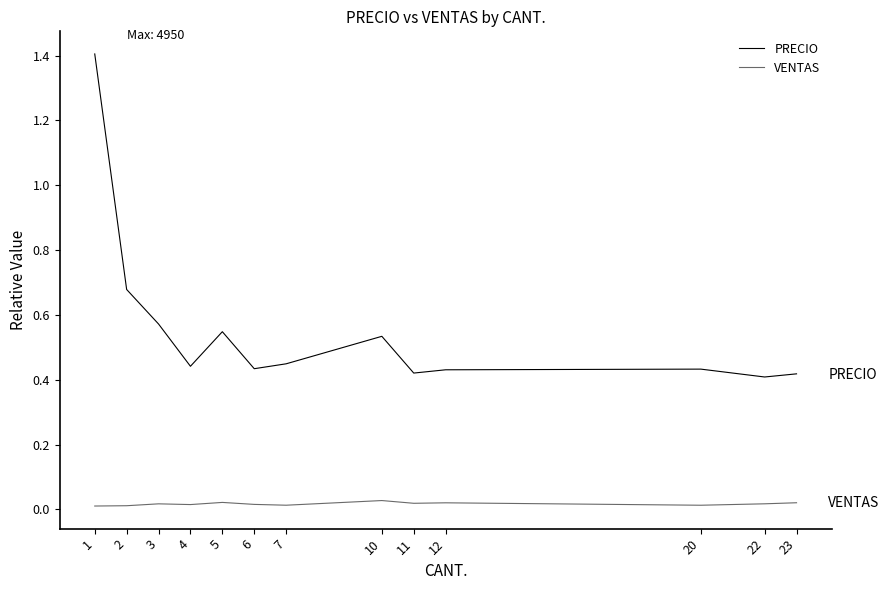

Is the value of PRECIO at 2 greater than the value of VENTAS at 4?

Yes